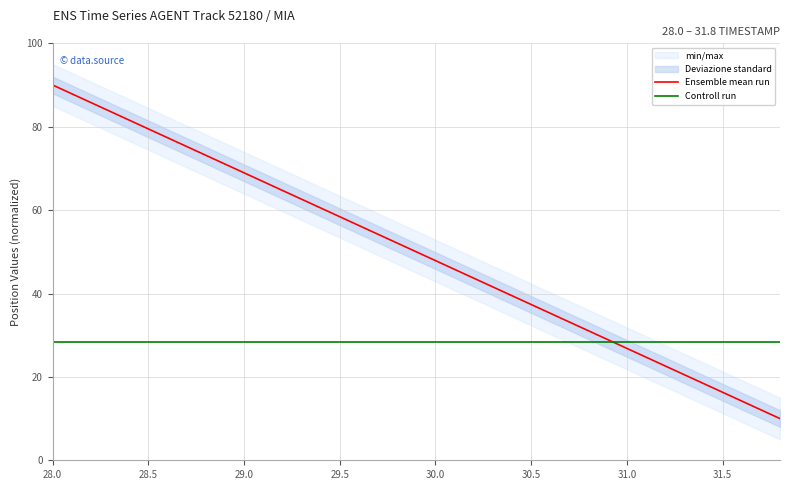

What is the sum of all Ensemble mean run values?

999.9